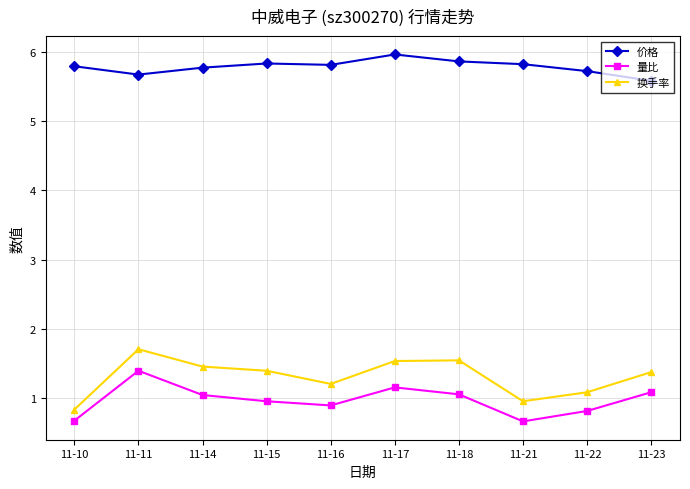

What is the value of the 价格 point at the 5th from the left?

5.8